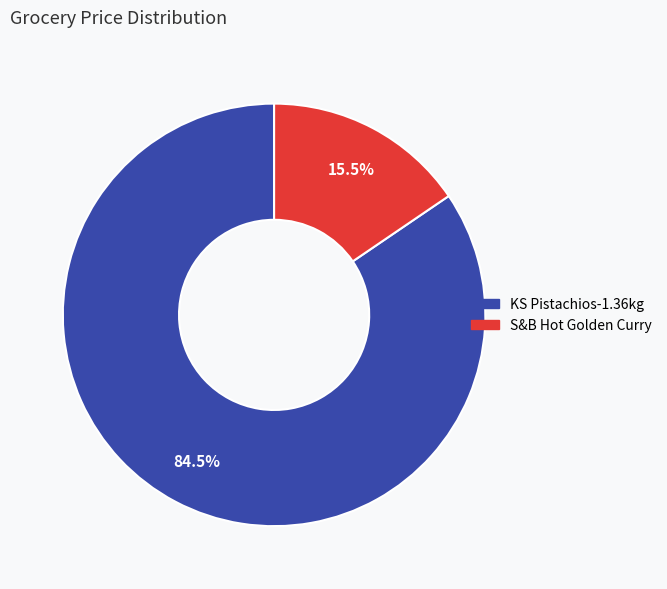

Which category has the smallest portion of the pie?

S&B Hot Golden Curry